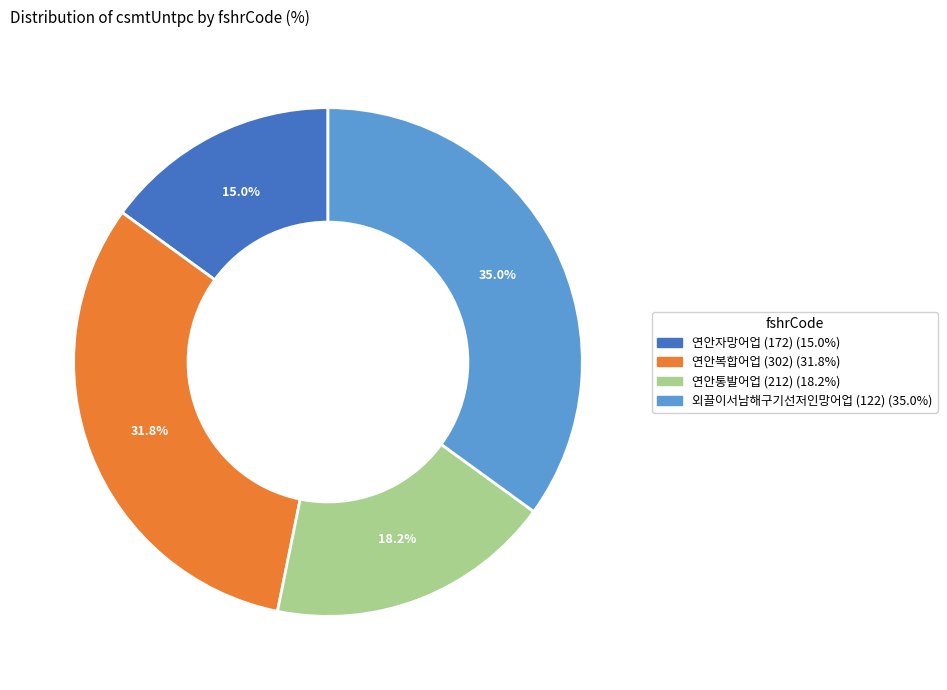

How many segments does this pie chart have?

4